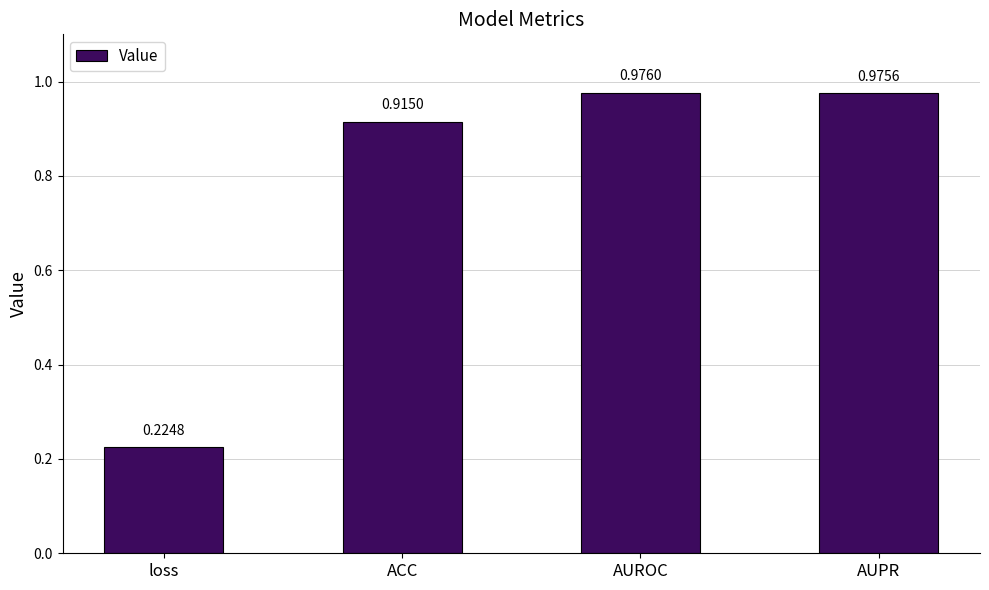

Which label corresponds to the largest value in the chart?

AUROC